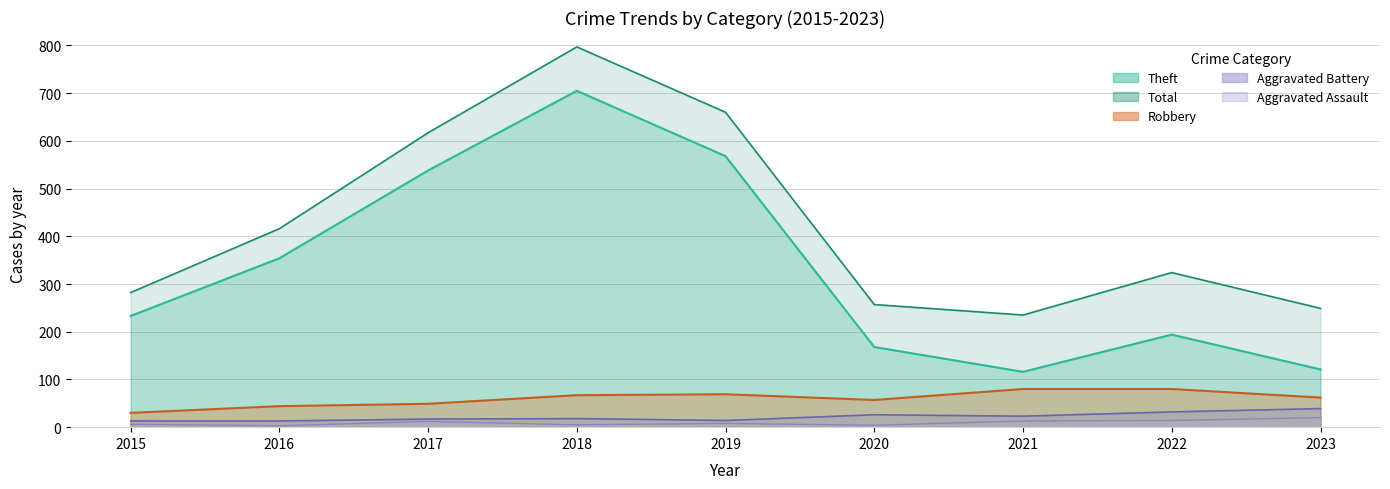

Where is the first local maximum for Theft?

2018